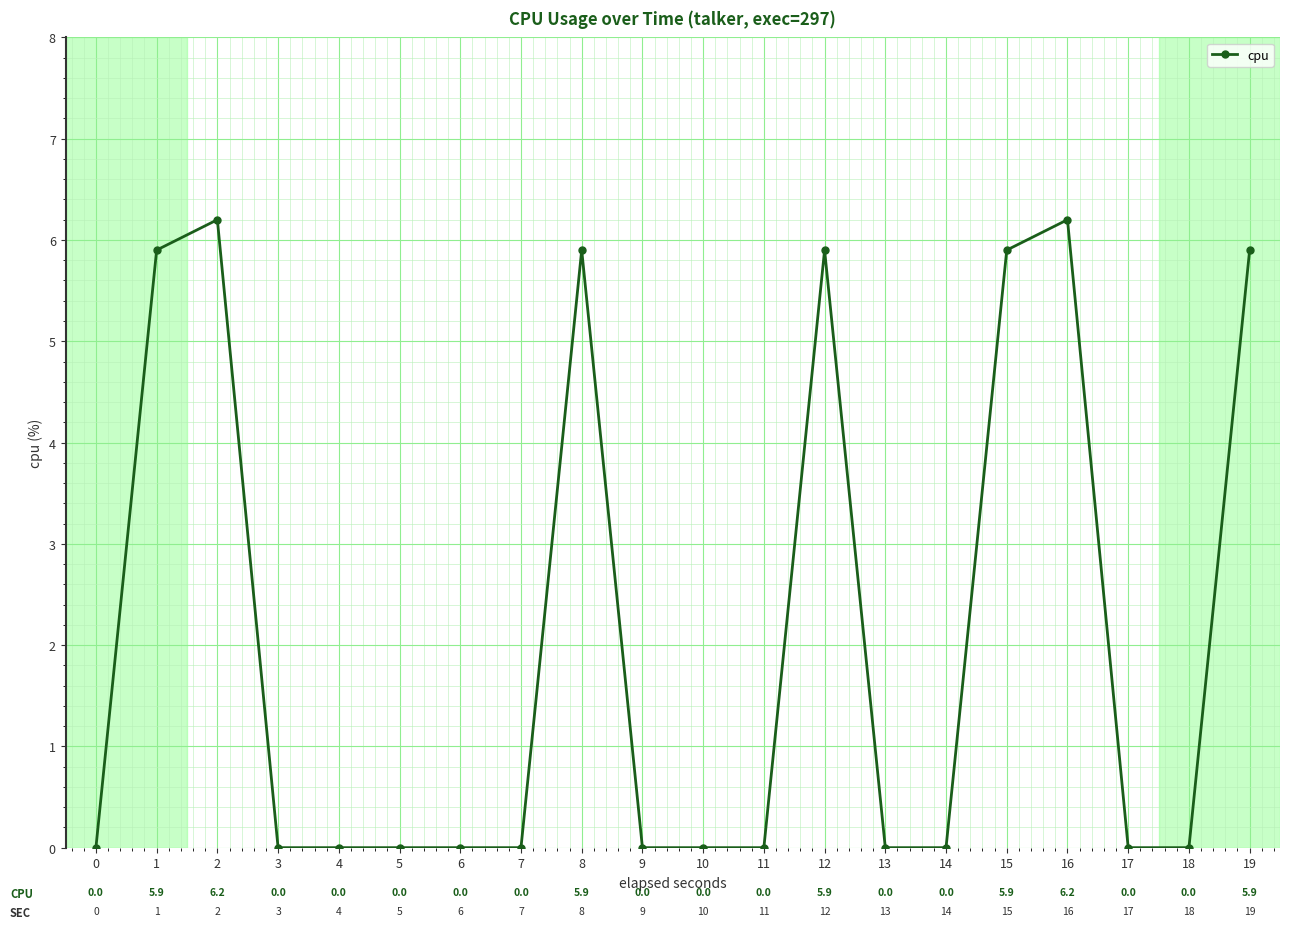

What is the average value?

2.1